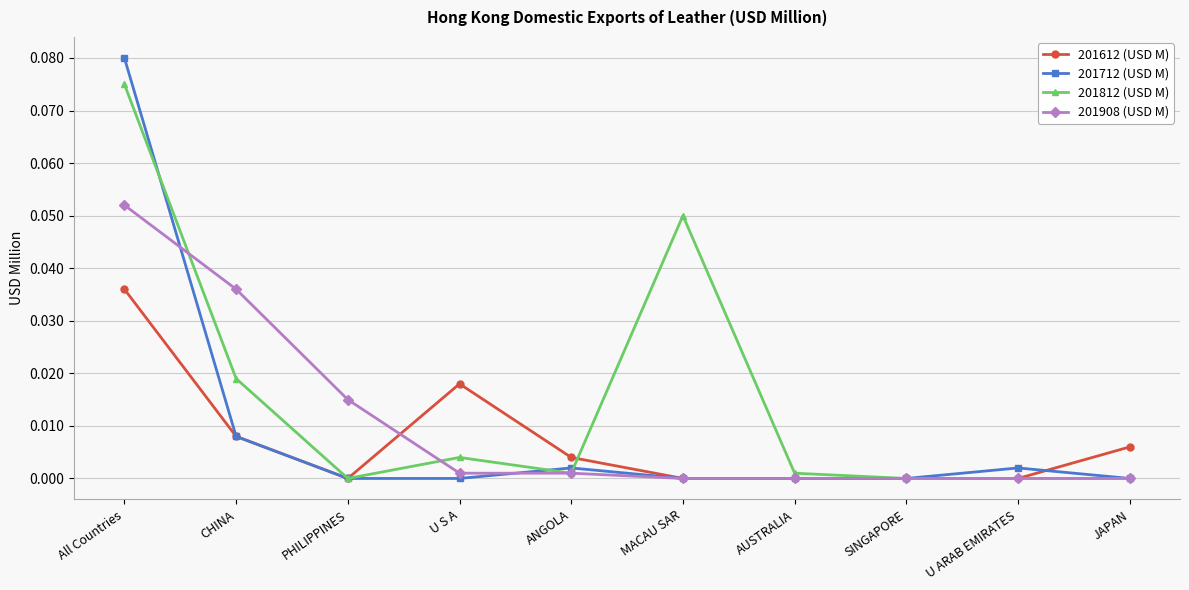

Which category has the highest value in the 201908 (USD M) series?

All Countries